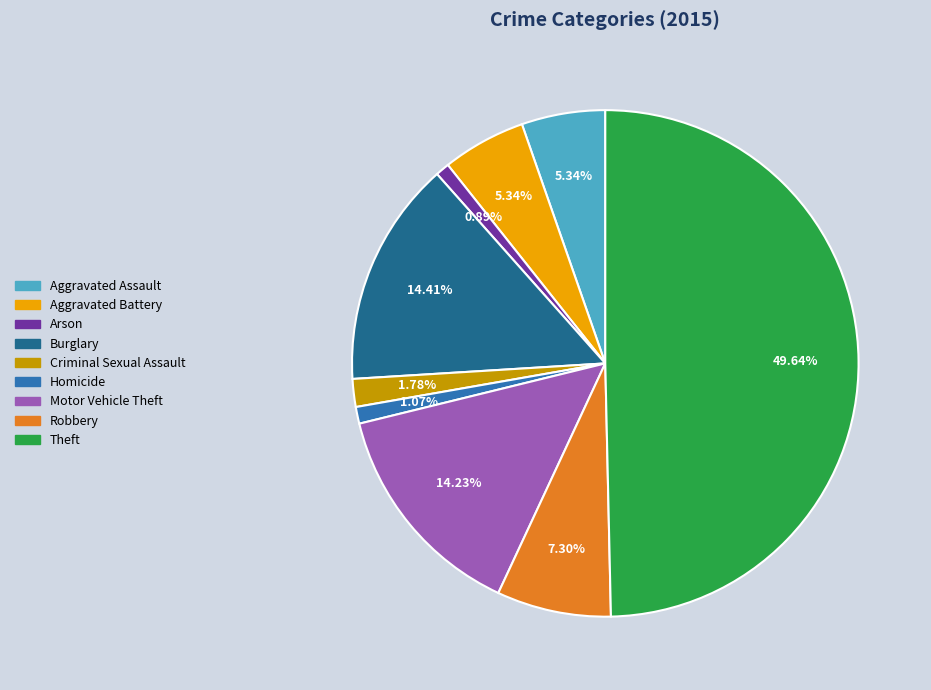

What is the largest slice in the pie chart?

Theft